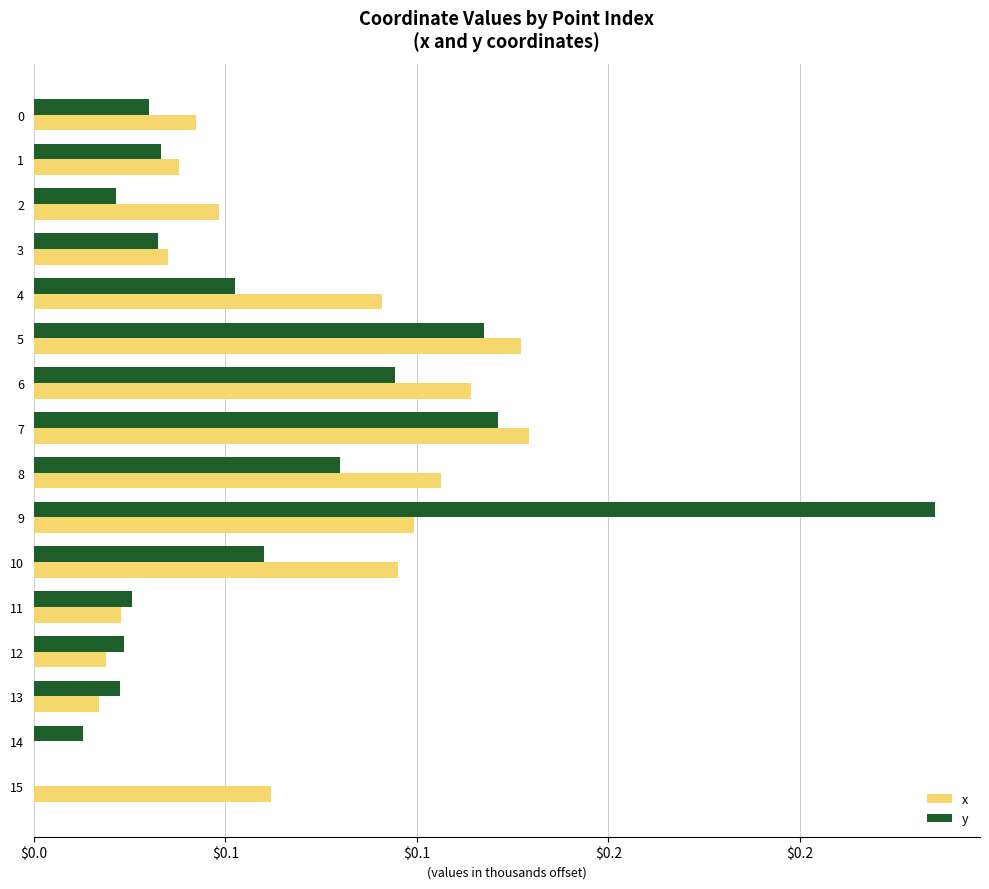

What are all the series names shown in the legend?

x, y